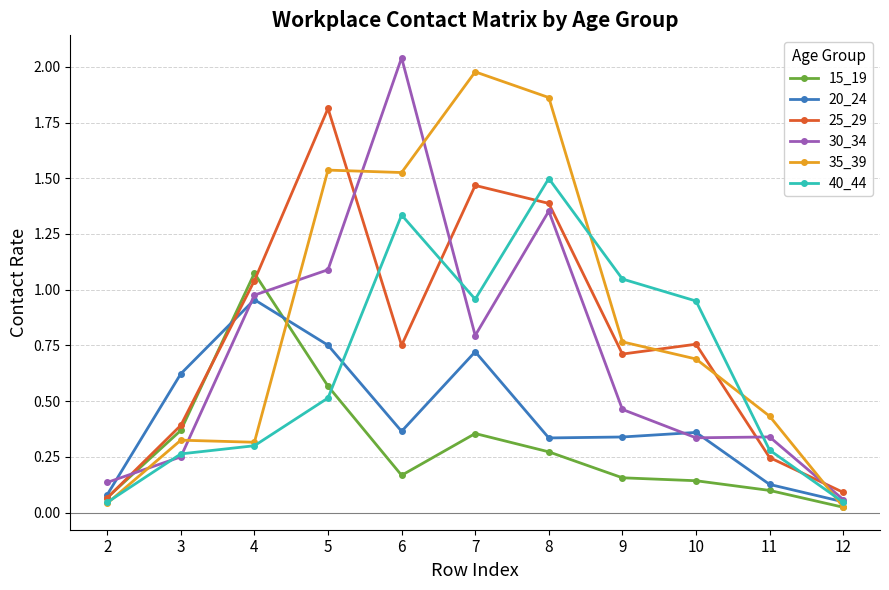

At which category is the sum across all series the highest?

8